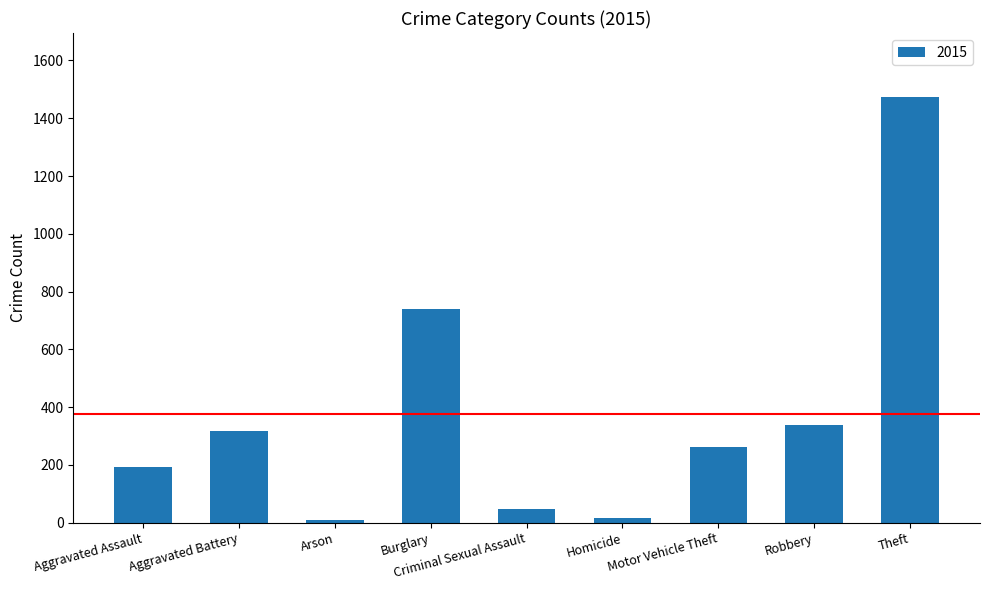

What position from the right is Burglary?

6